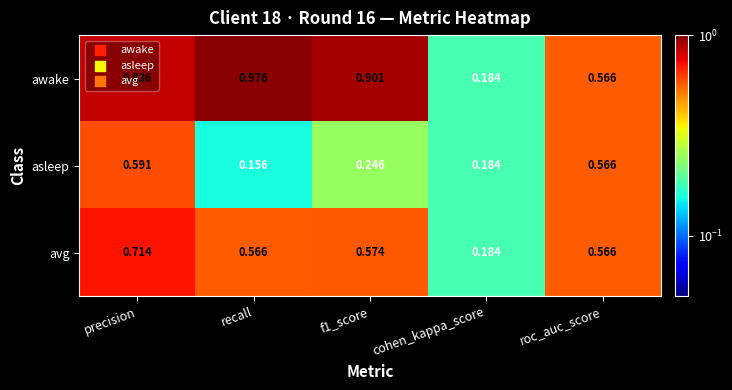

Rank the series by their average value, from highest to lowest.

awake, avg, asleep